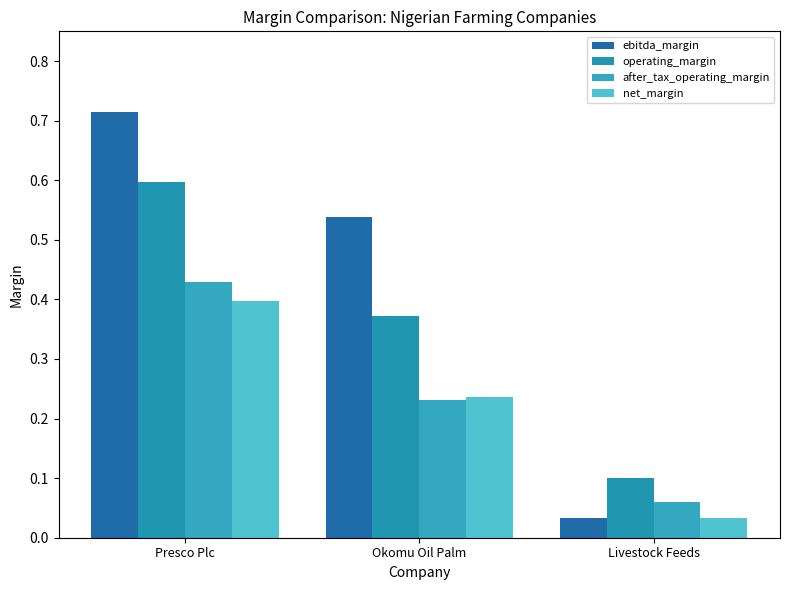

Is it true that after_tax_operating_margin equals 0.0 at Livestock Feeds?

False